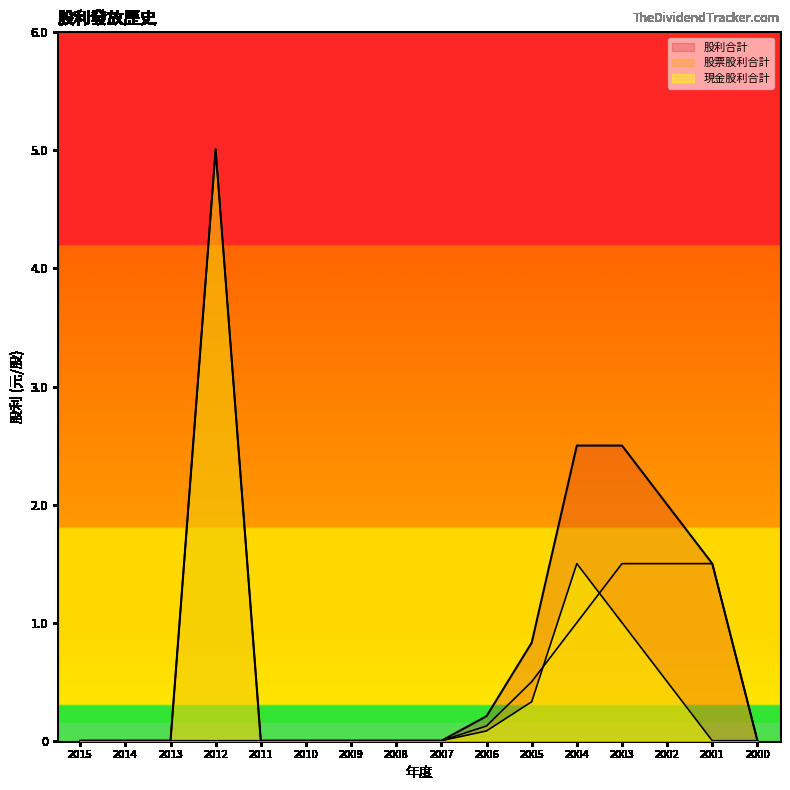

True or false: 現金股利合計 has a value of 2.6 at 2010.

False